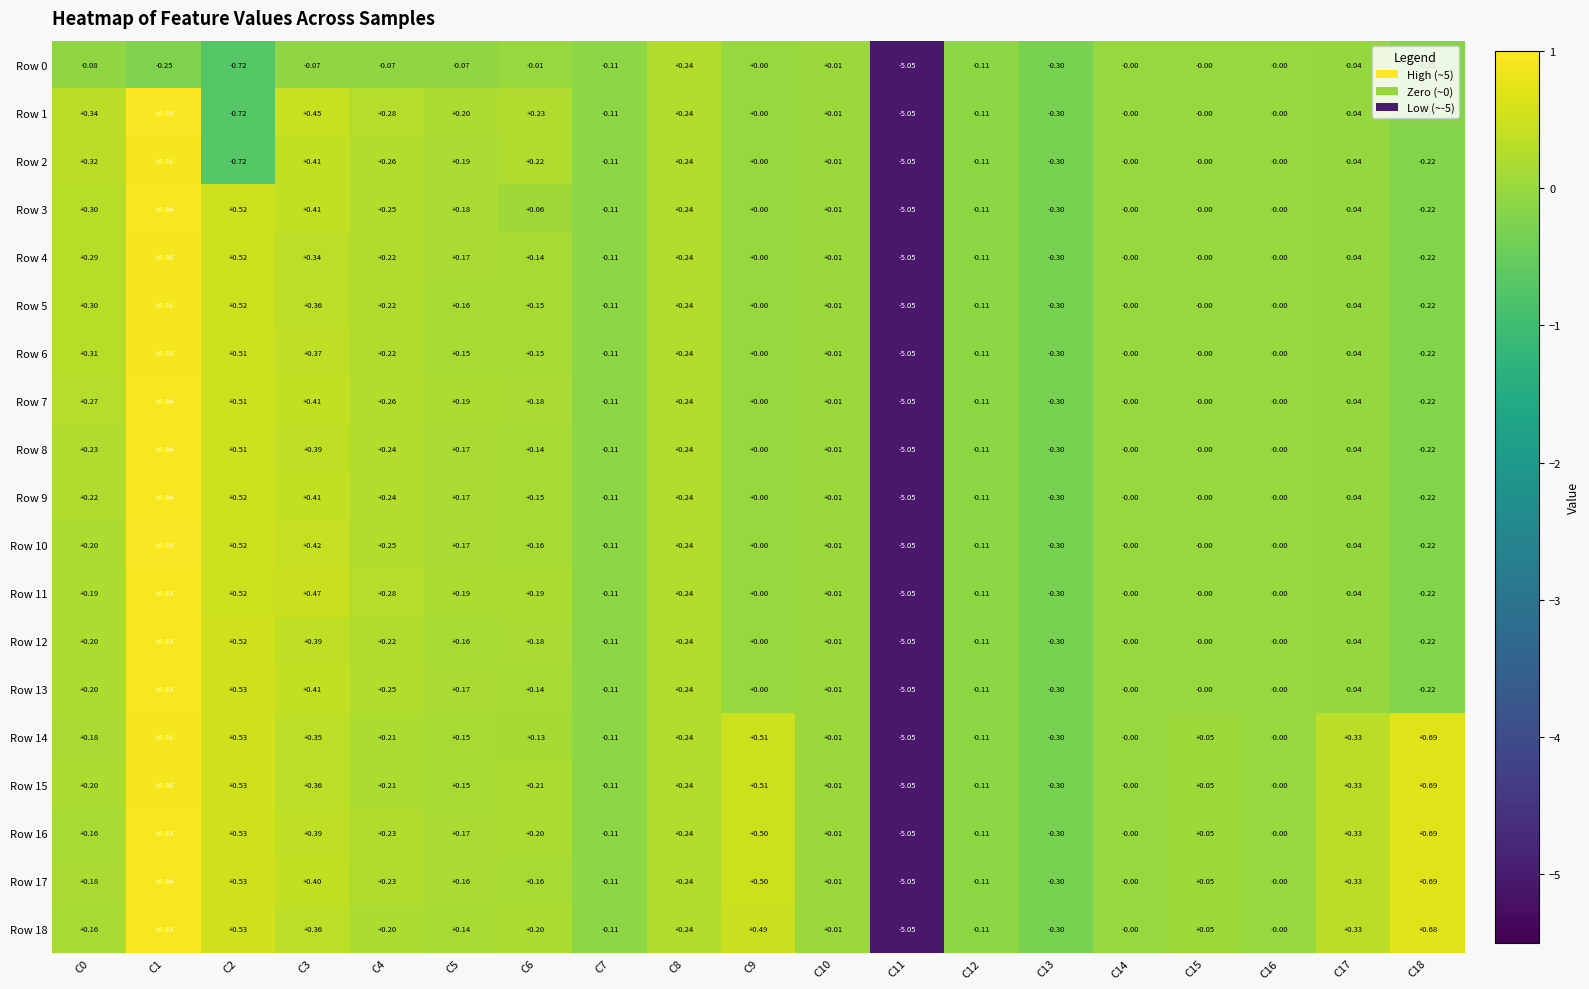

Is the value of Row 2 at C10 greater than the value of Row 12 at C16?

Yes